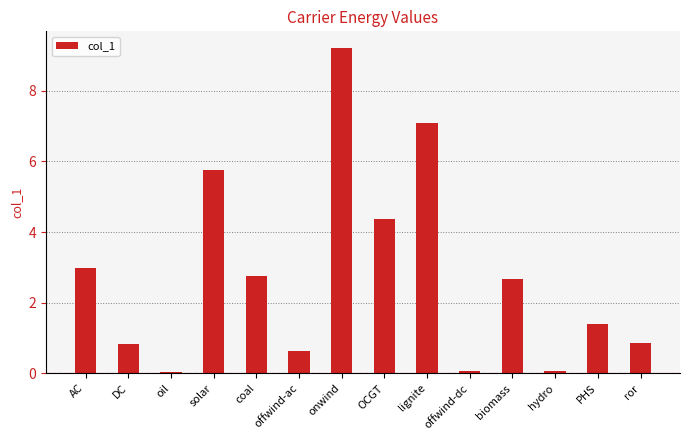

What is the label of the 5th bar from the right?

offwind-dc